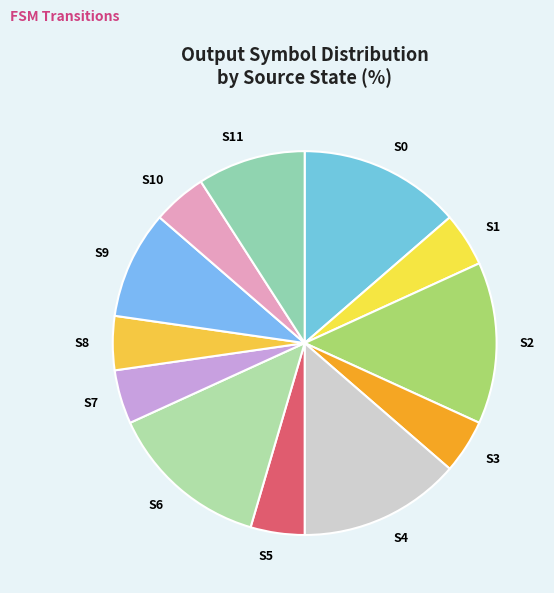

Does any single category account for the majority?

No